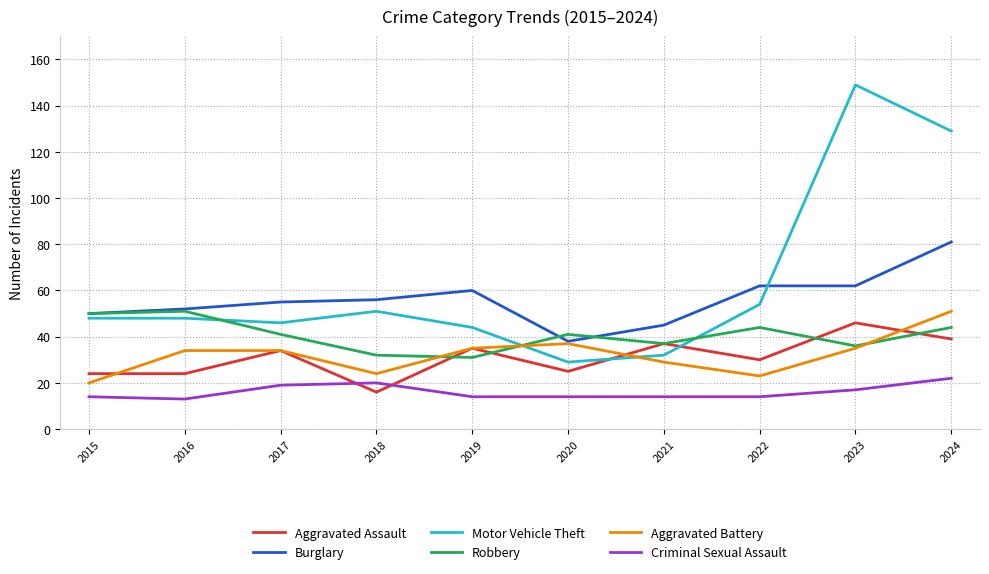

At which category is the sum across all series the highest?

2024